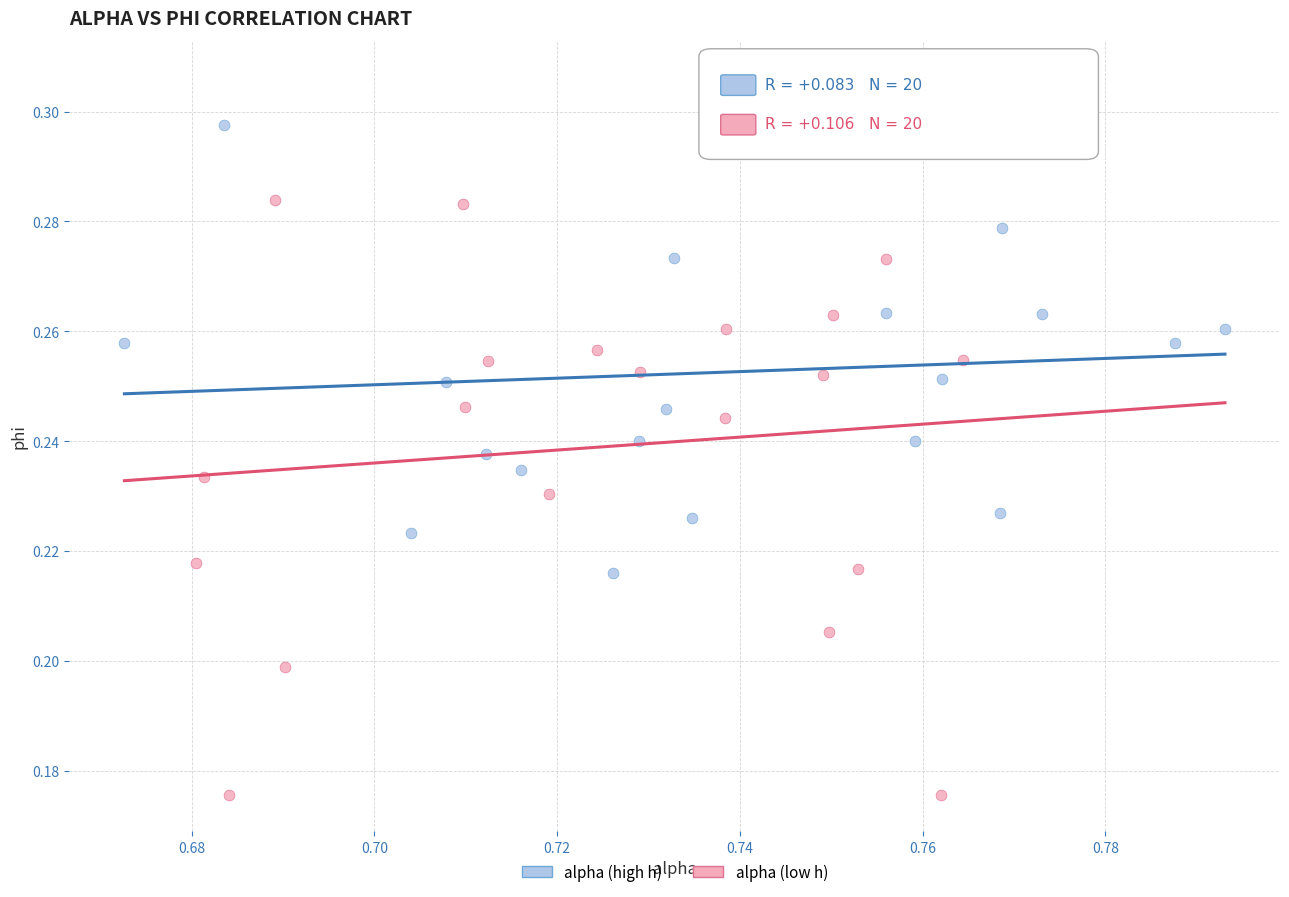

Which series contains the lowest Y value?

alpha (low h)